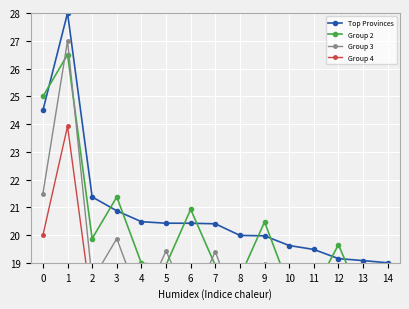

What is the difference between the second highest and minimum values in the Group 2 series?

7.5